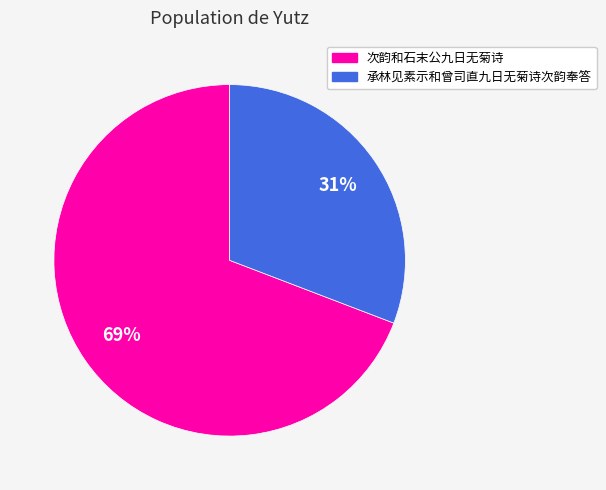

The 次韵和石末公九日无菊诗 slice represents 84% of the pie. True or false?

False